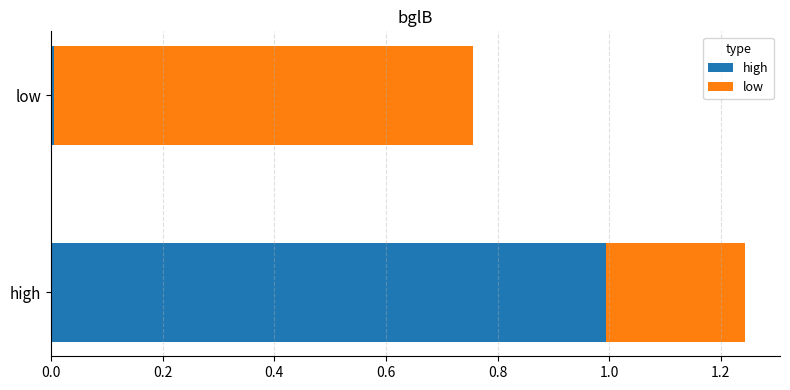

At which category is the sum across all series the highest?

high